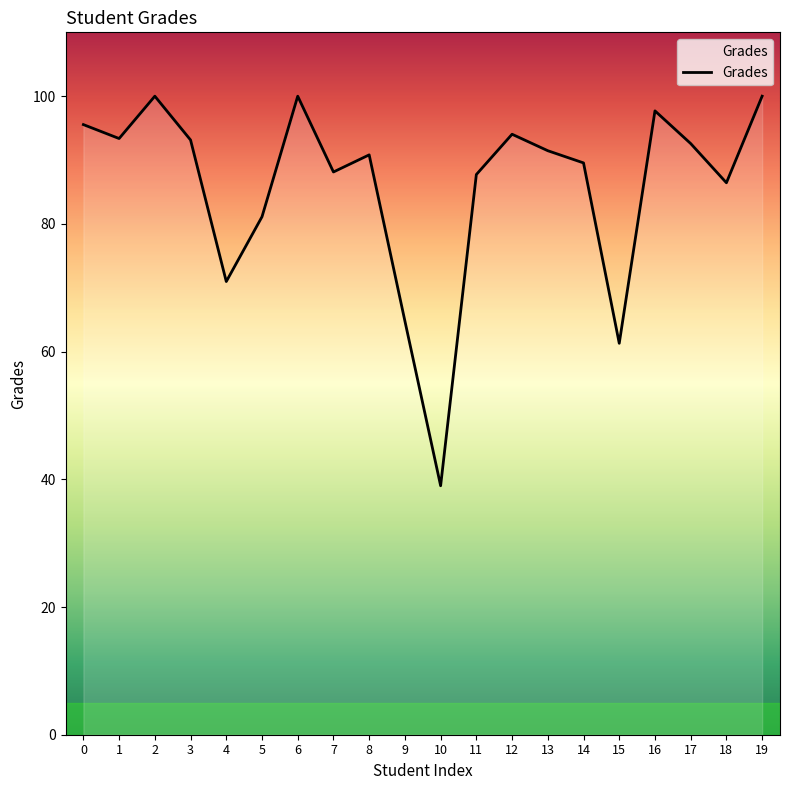

What is the difference between the maximum and minimum values?

61.0